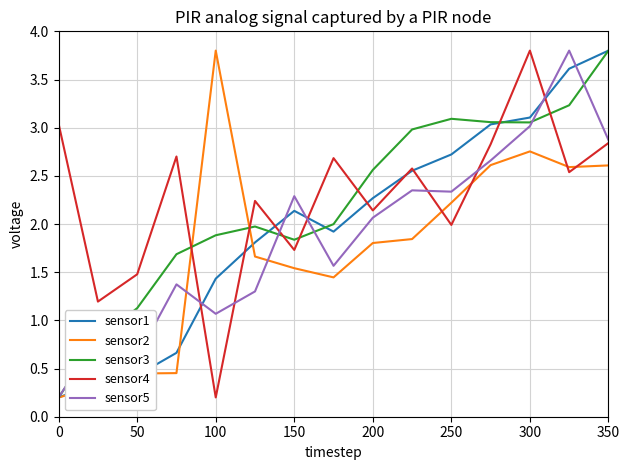

What are all the series names shown in the legend?

sensor1, sensor2, sensor3, sensor4, sensor5